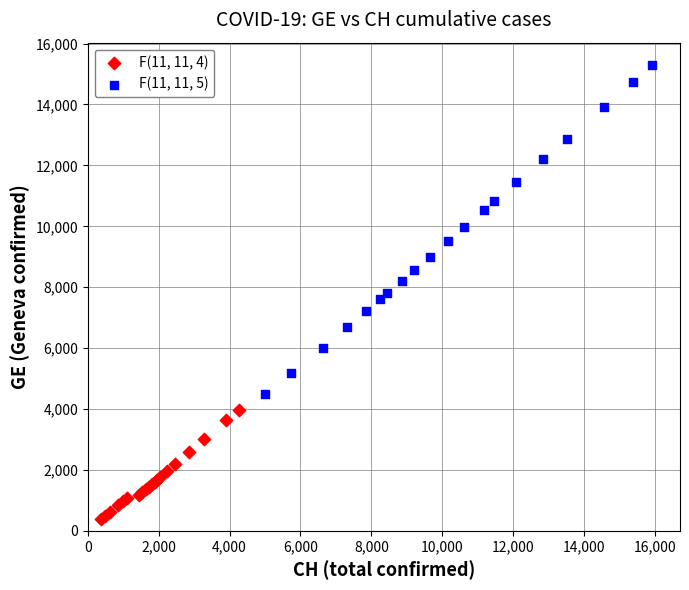

Which series contains the lowest Y value?

F(11, 11, 4)